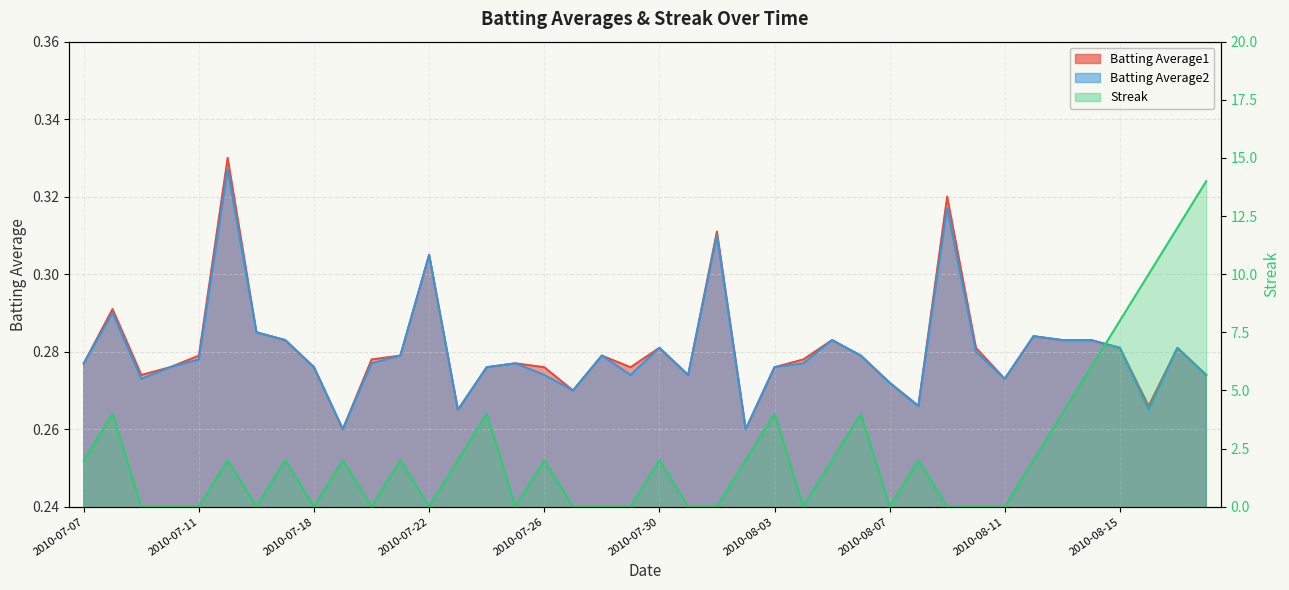

Rank the series by their maximum value, from lowest to highest.

Batting Average2, Batting Average1, Streak